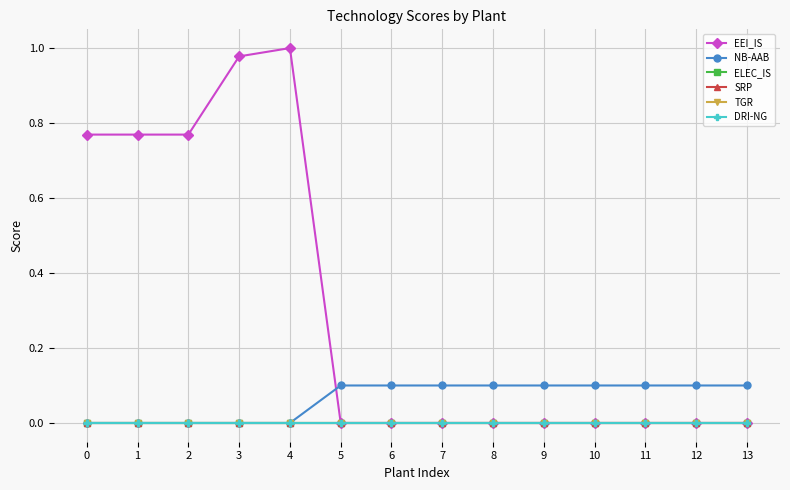

True or false: TGR and SRP cross at least once.

False